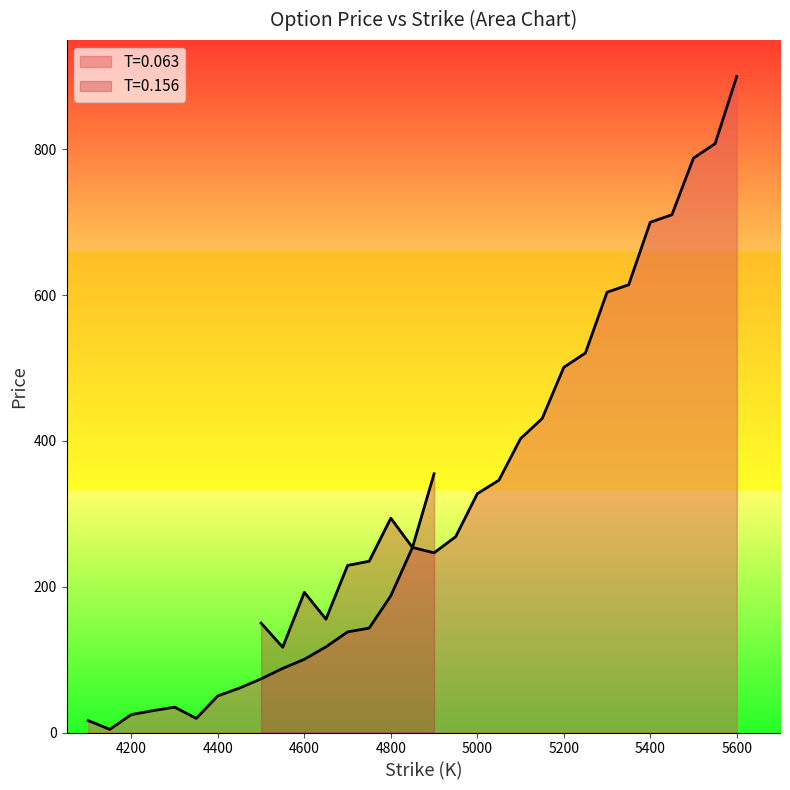

Does the chart have visible grid lines?

No